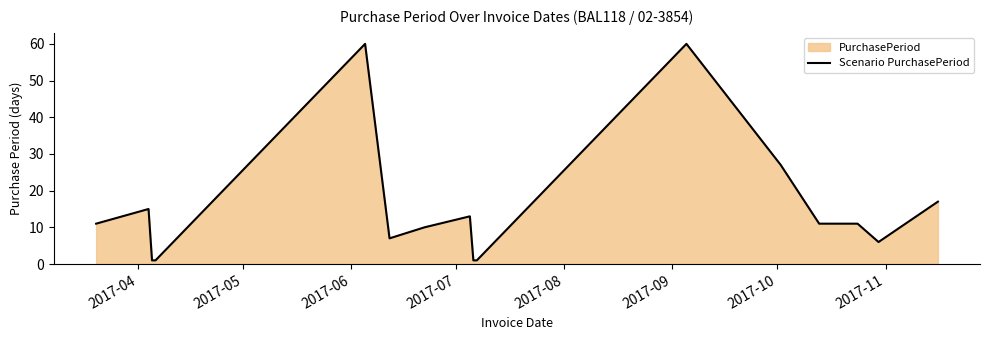

What is the greatest value displayed?

60